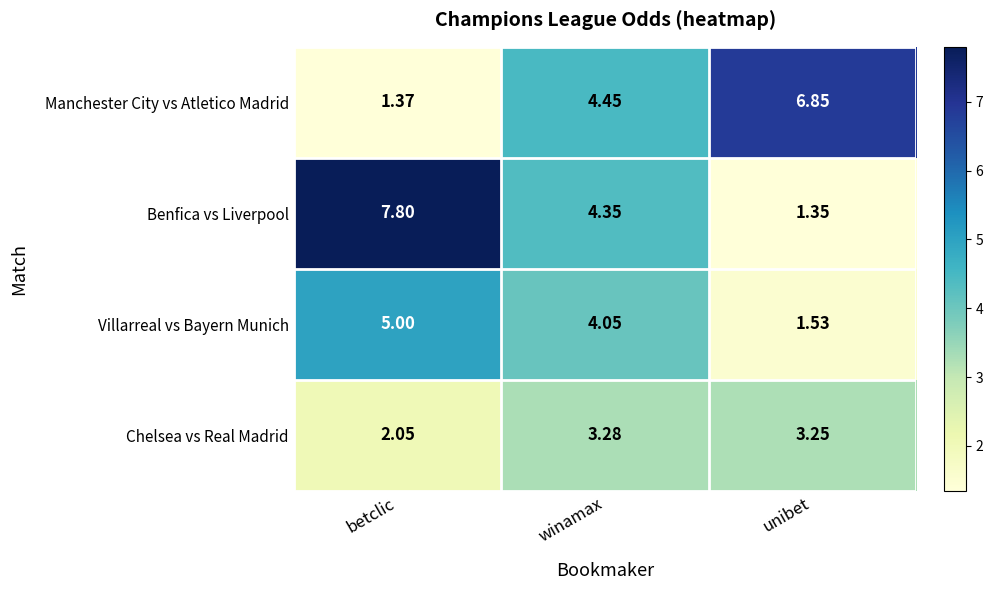

Rank the series by their average value, from highest to lowest.

Benfica vs Liverpool, Manchester City vs Atletico Madrid, Villarreal vs Bayern Munich, Chelsea vs Real Madrid